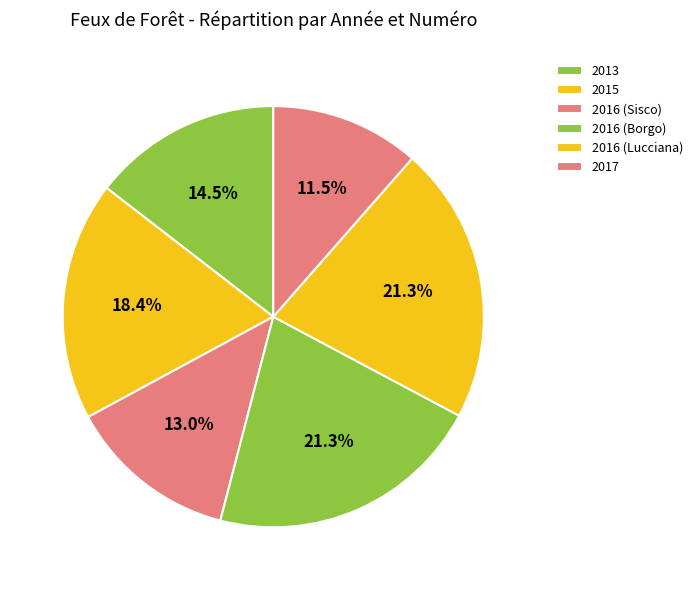

The 2013 slice represents 22% of the pie. True or false?

False